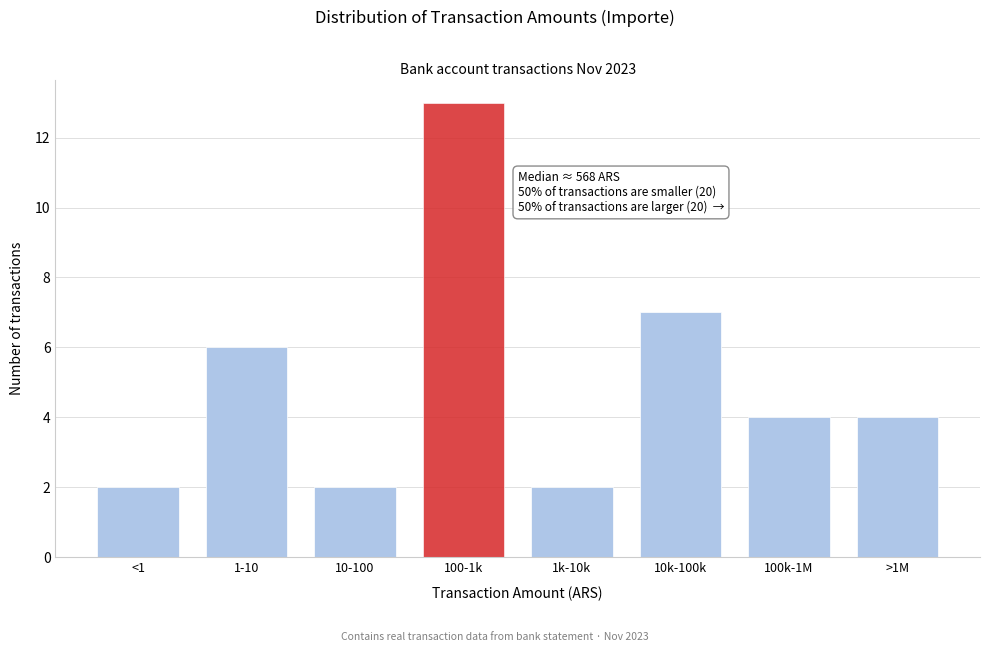

Reading right to left, list all the values displayed in this chart.

4	4	7	2	13	2	6	2